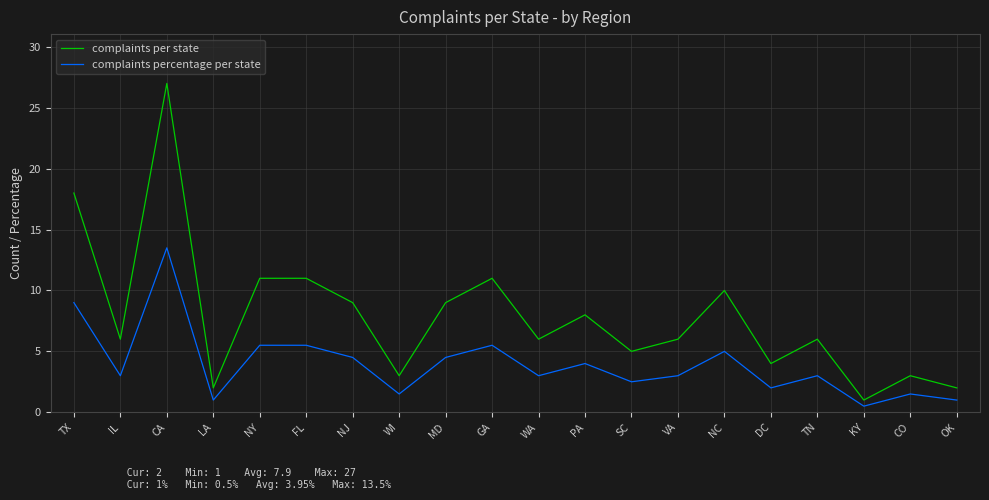

What is the difference between the maximum and minimum values in the complaints per state series?

26.0